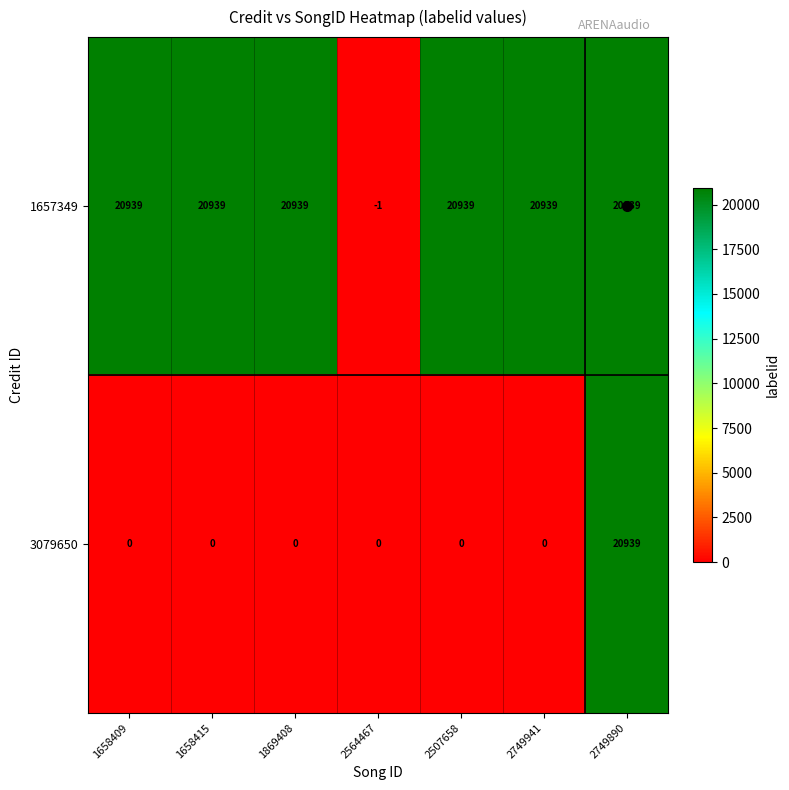

The 3079650 series shows 0 at 1869408. True or false?

True